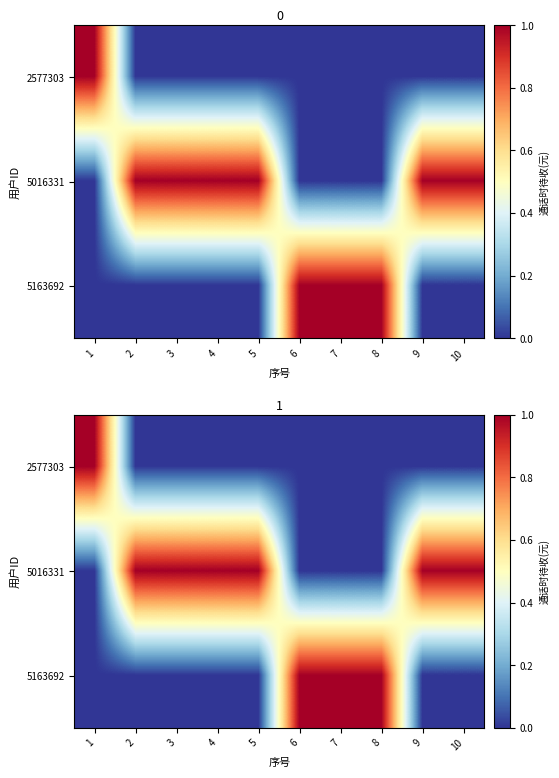

Is the value of 5163692 at 5 greater than the value of 5016331 at 10?

No